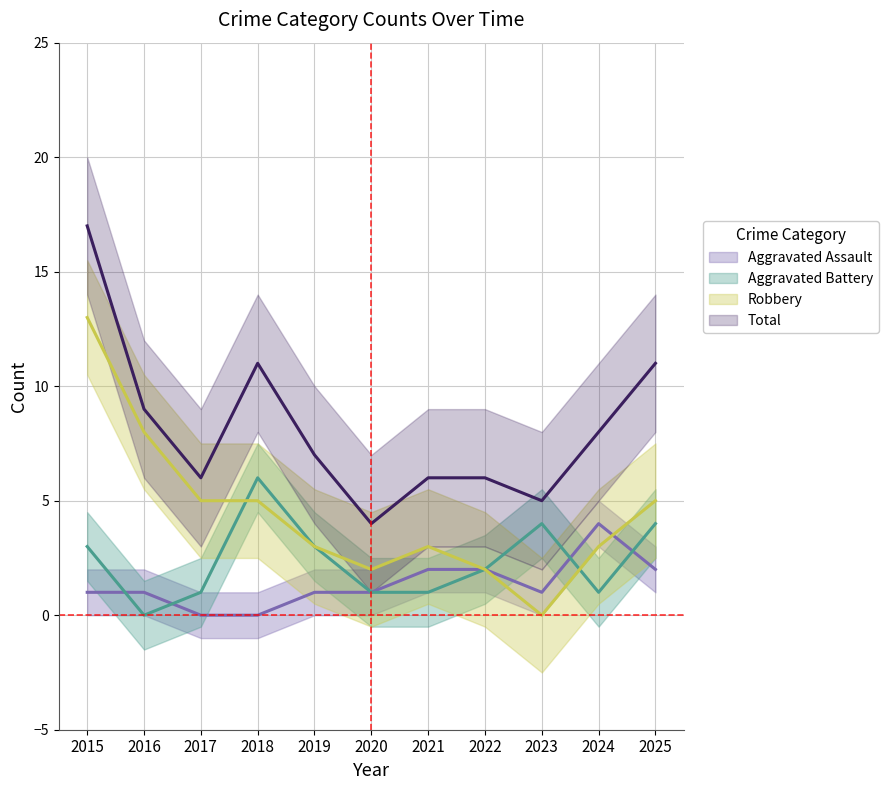

How many times do Robbery and Aggravated Battery cross each other?

2